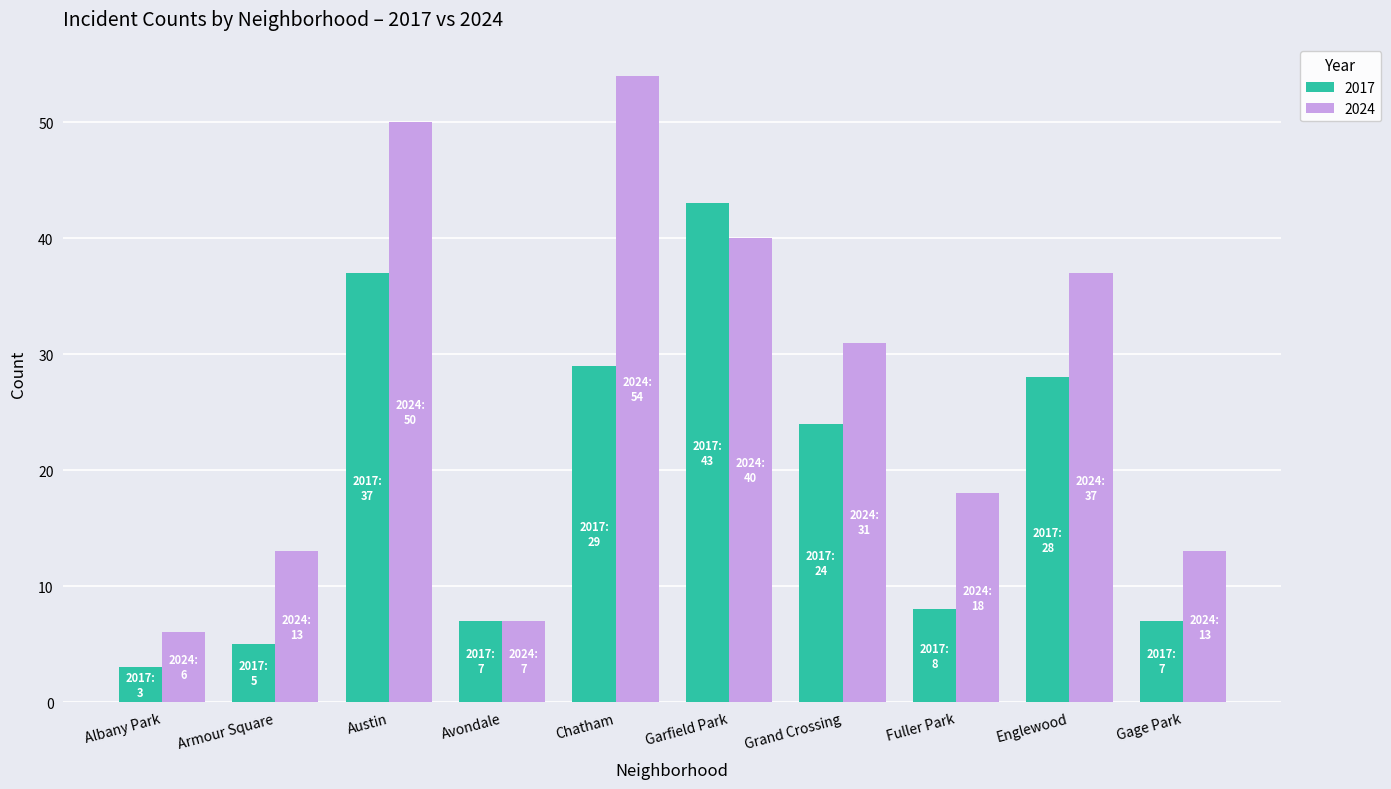

What is the difference between the second highest and minimum values in the 2024 series?

44